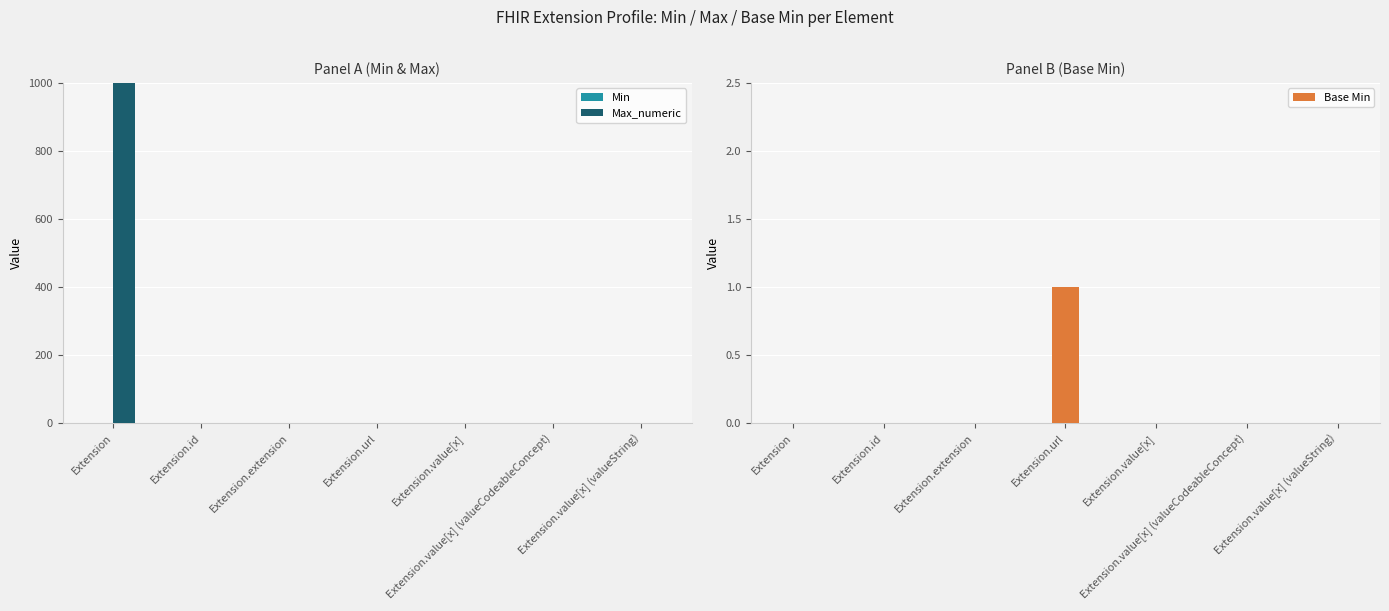

The value of Base Min at Extension.extension is 0. True or false?

False